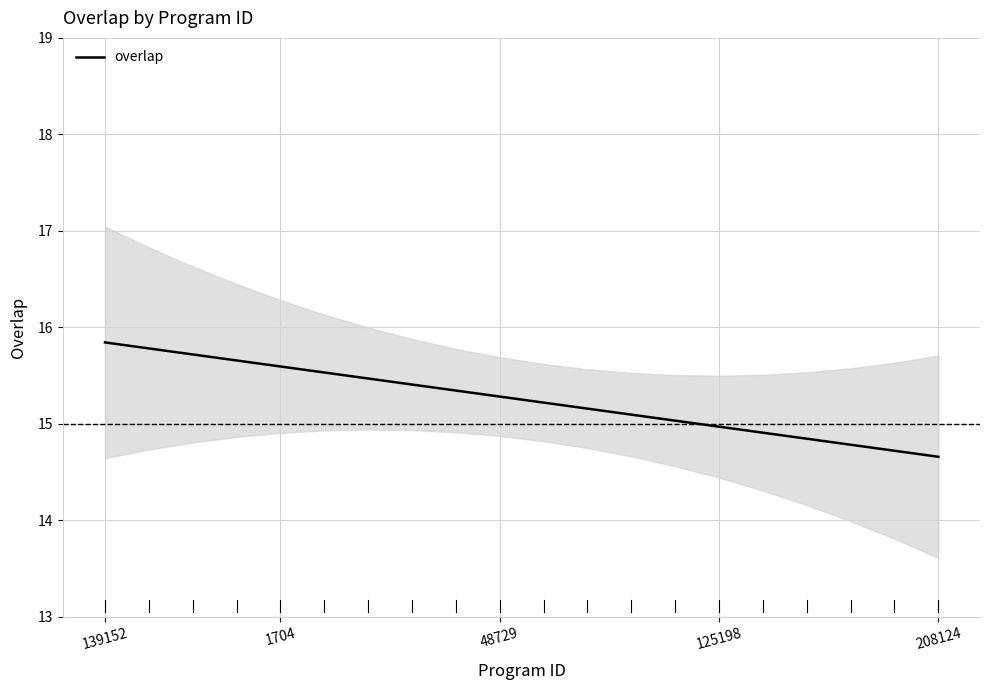

What is the approximate value at 6?

15.5